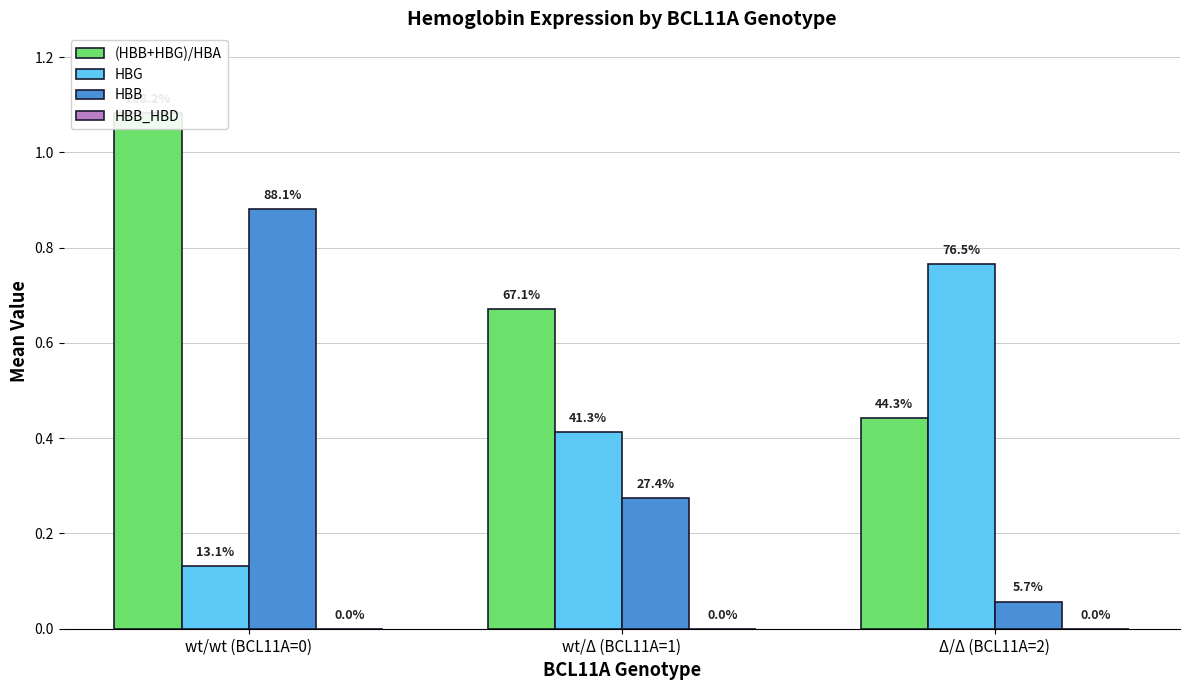

The HBB_HBD series shows 0.0 at wt/wt (BCL11A=0). True or false?

True